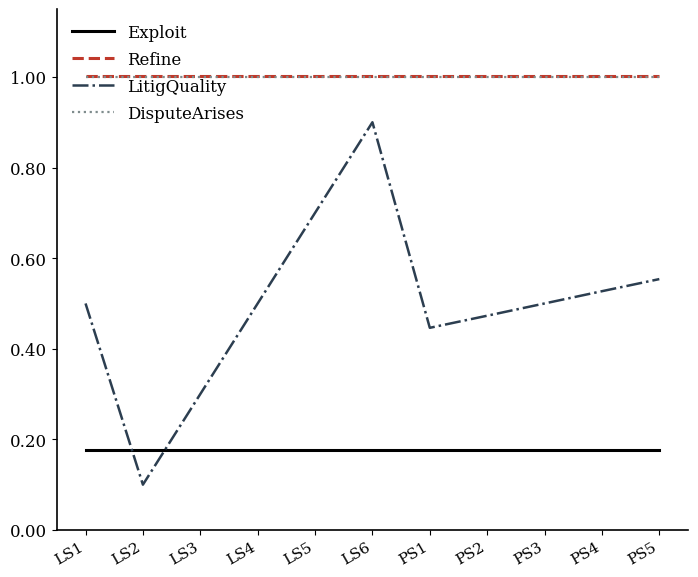

What is the approximate value of DisputeArises at PS4?

1.0